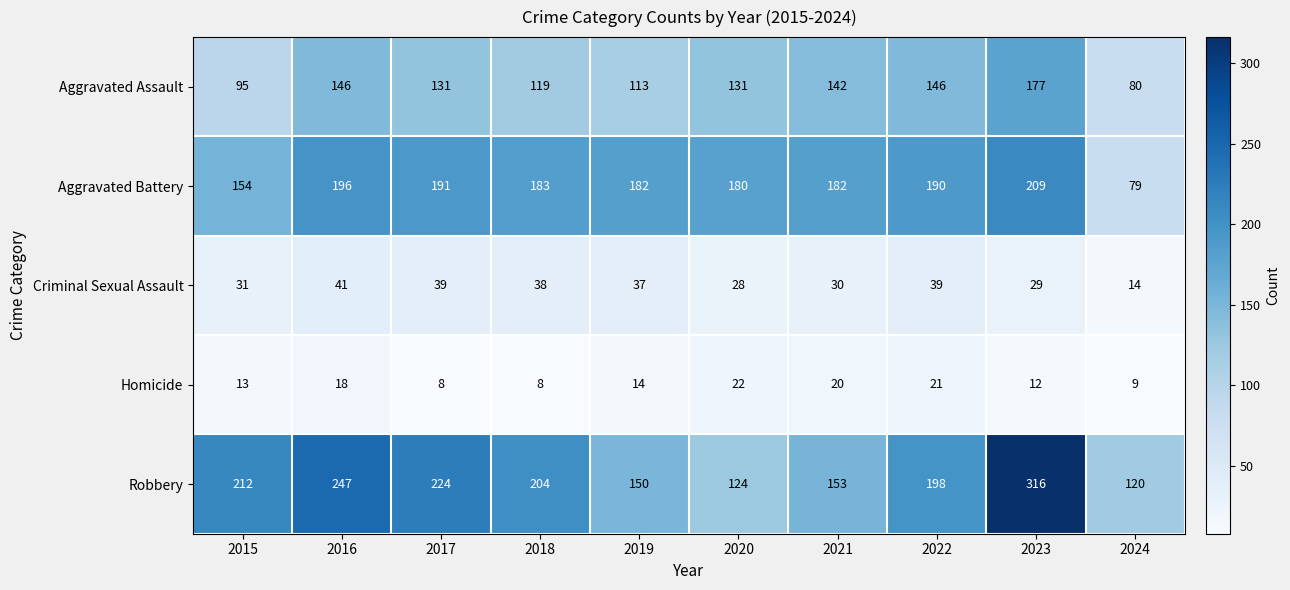

How many categories are shown in the chart?

10